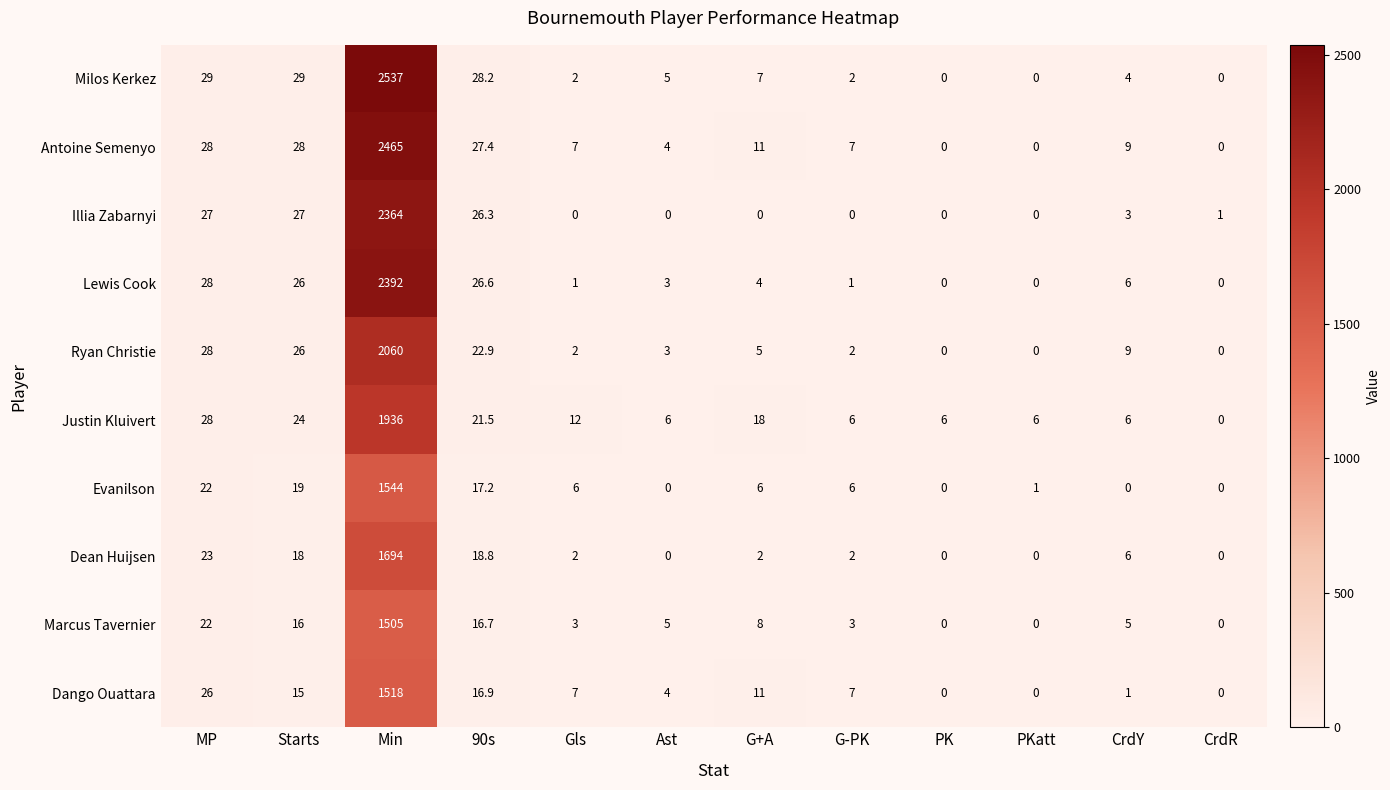

What is the average value of the Evanilson series?

135.1